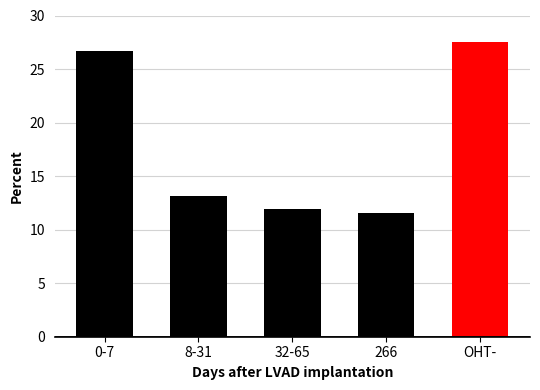

True or false: the data shows 11.6 at 266.

True